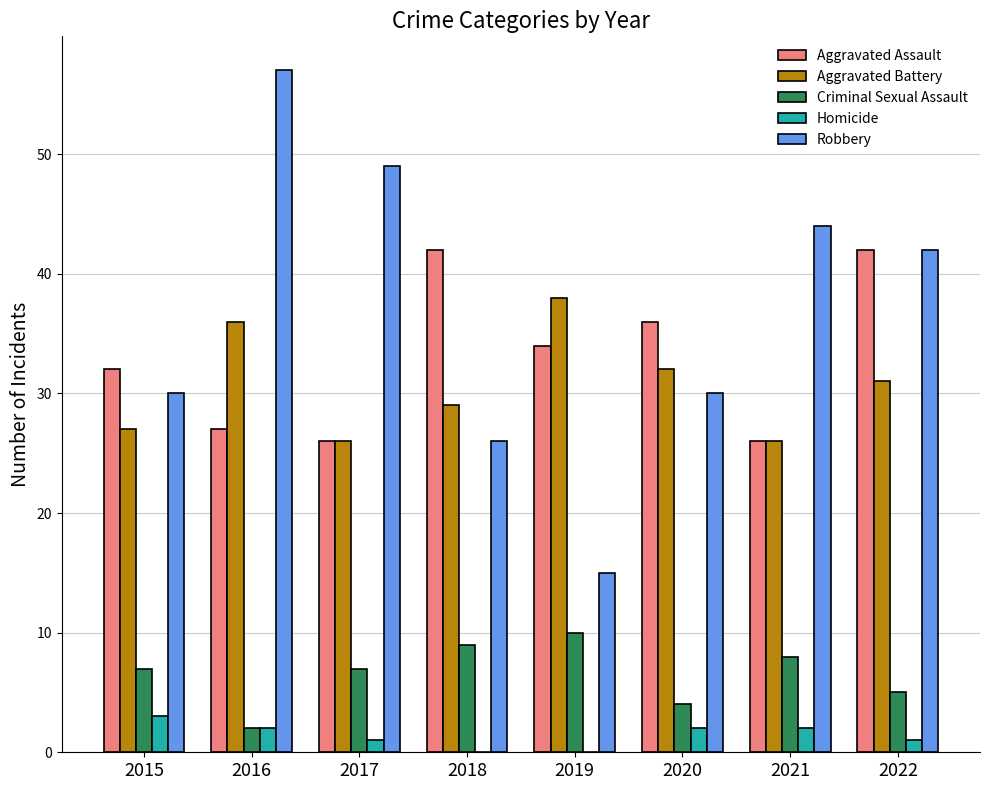

What are all the series names shown in the legend?

Aggravated Assault, Aggravated Battery, Criminal Sexual Assault, Homicide, Robbery